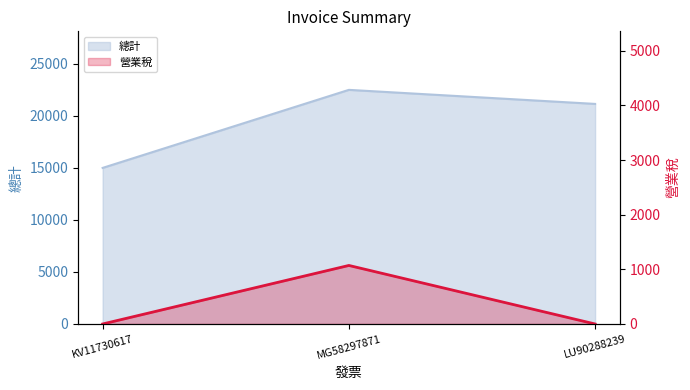

What is the difference between the highest and lowest values at KV11730617?

15000